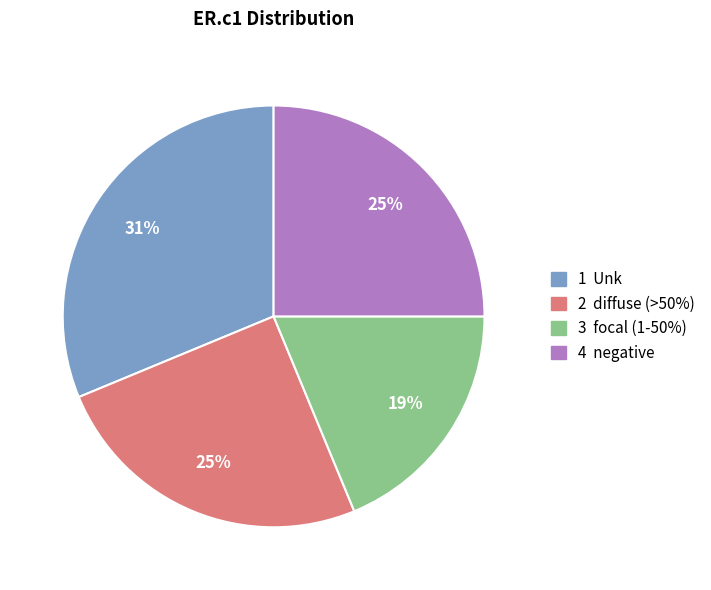

Which category has the biggest portion of the pie?

1 Unk